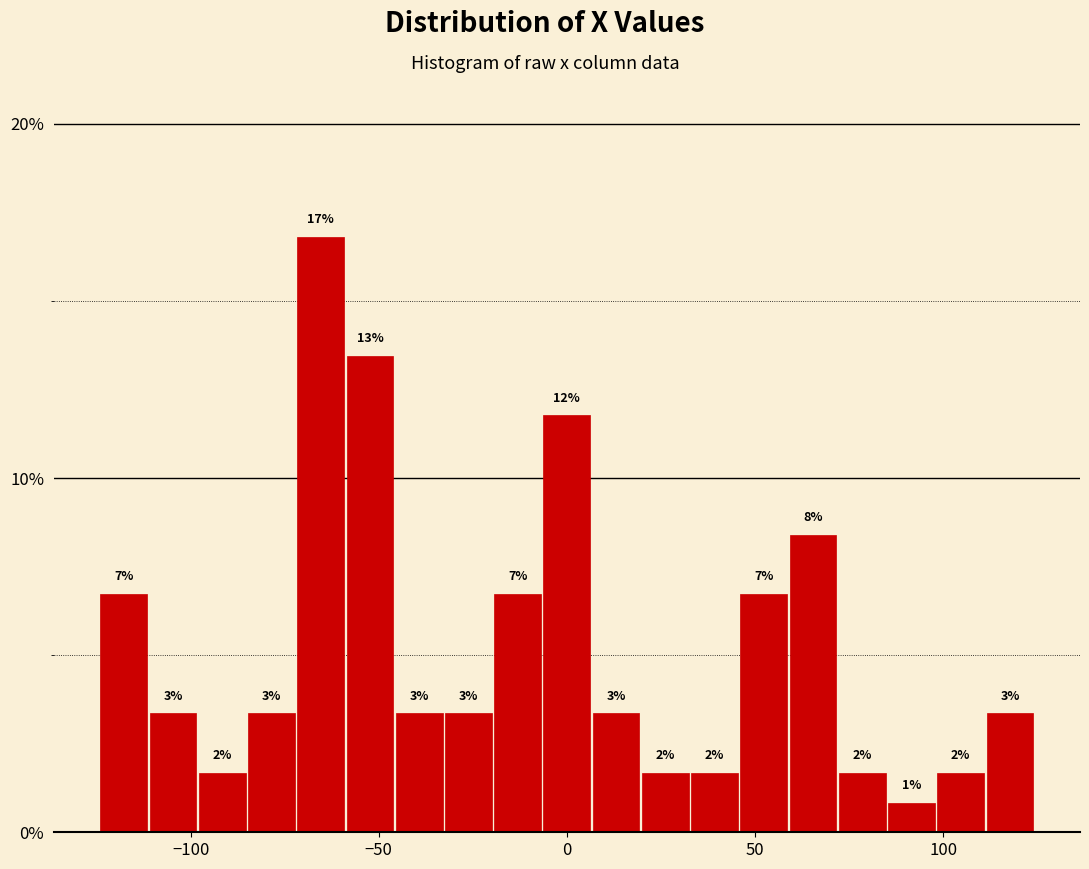

Read against the x-axis, roughly where is the centre of the tallest bar?

-65